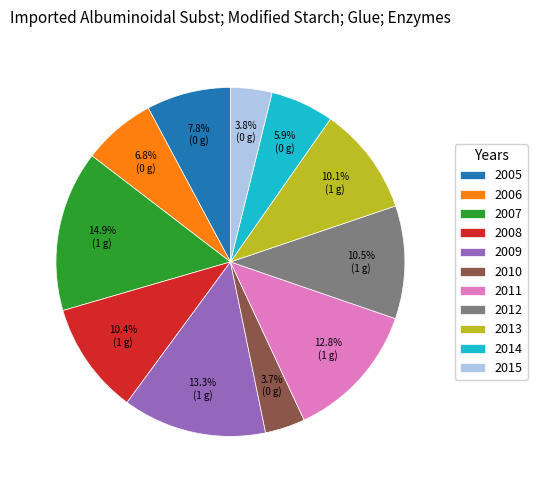

To the nearest percent, what is the difference between the largest and smallest slice percentages?

11%